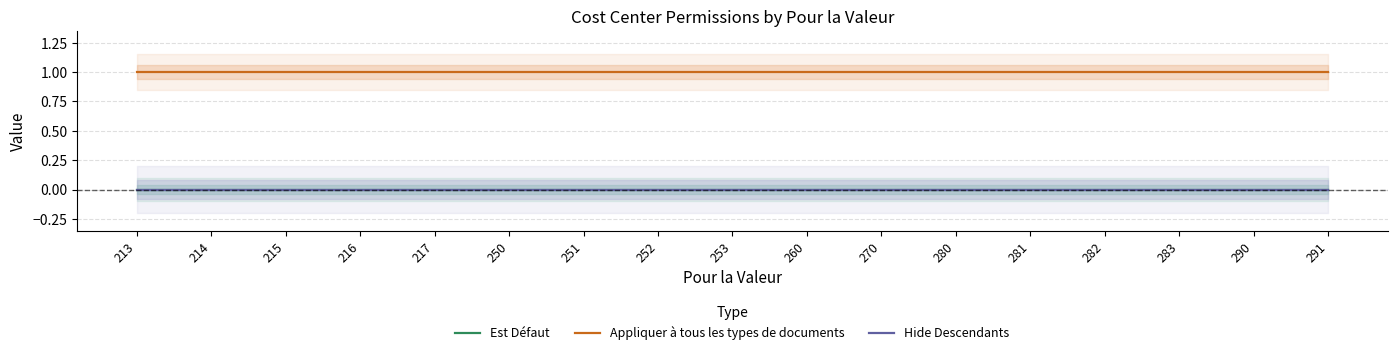

Reading left to right, extract all data points from this chart.

Est Défaut: 213=0	214=0	215=0	216=0	217=0	250=0	251=0	252=0	253=0	260=0	270=0	280=0	281=0	282=0	283=0	290=0	291=0
Appliquer à tous les types de documents: 213=1	214=1	215=1	216=1	217=1	250=1	251=1	252=1	253=1	260=1	270=1	280=1	281=1	282=1	283=1	290=1	291=1
Hide Descendants: 213=0	214=0	215=0	216=0	217=0	250=0	251=0	252=0	253=0	260=0	270=0	280=0	281=0	282=0	283=0	290=0	291=0